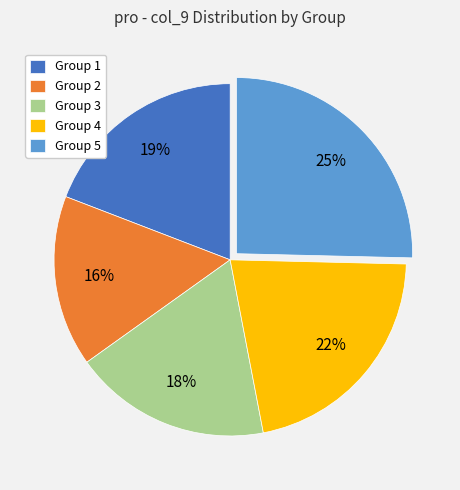

Count the number of slices in the pie.

5